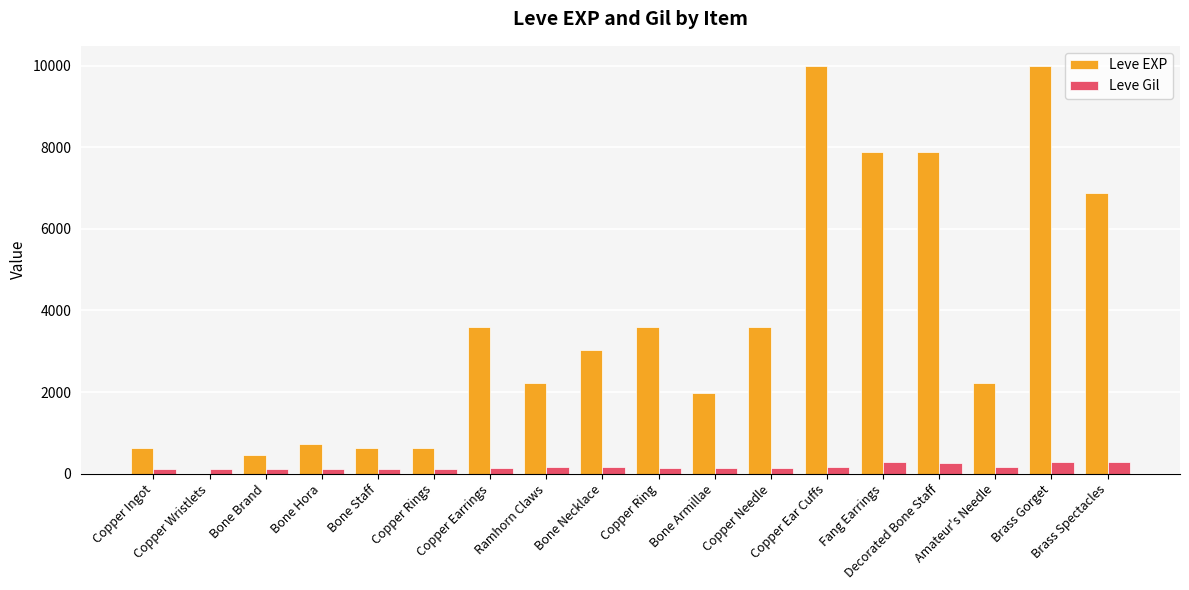

What is the maximum value shown in the chart?

9990